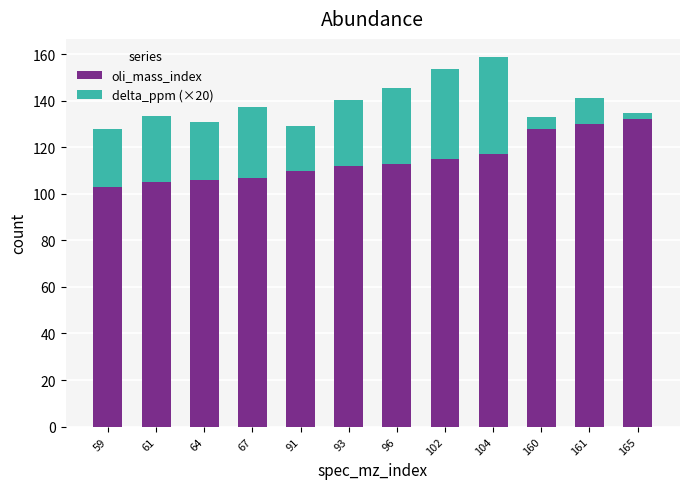

What is the highest value of the oli_mass_index series?

132.0